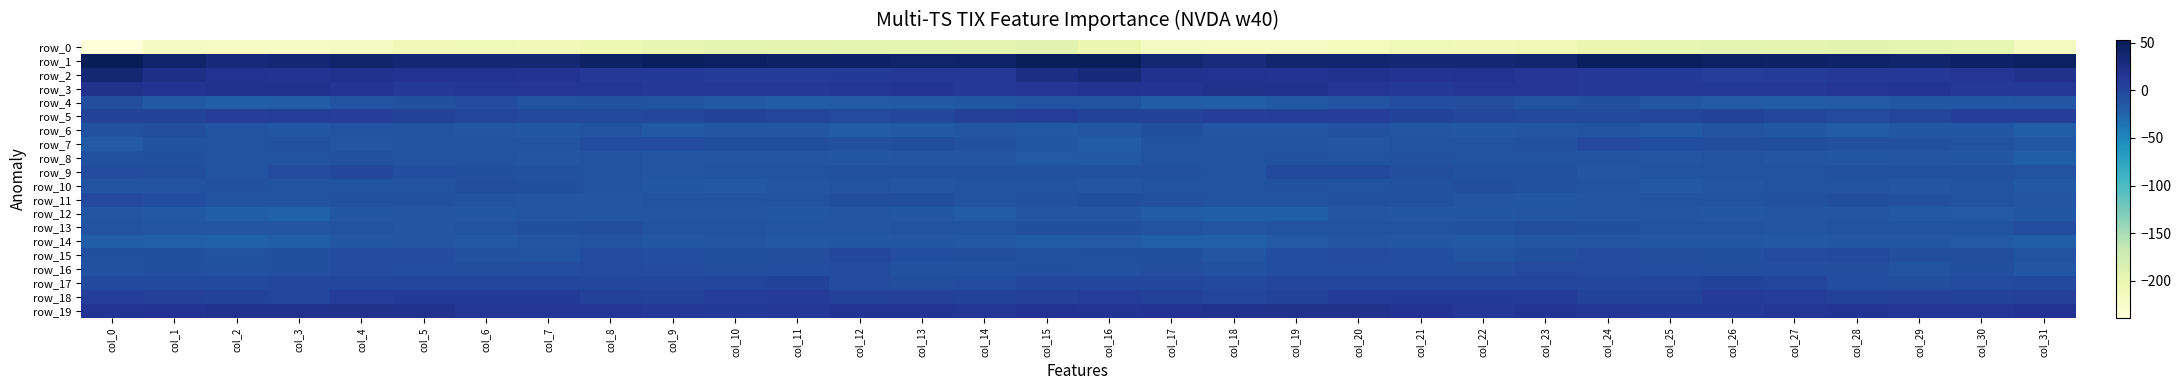

Which series has the largest total across all categories?

row_1